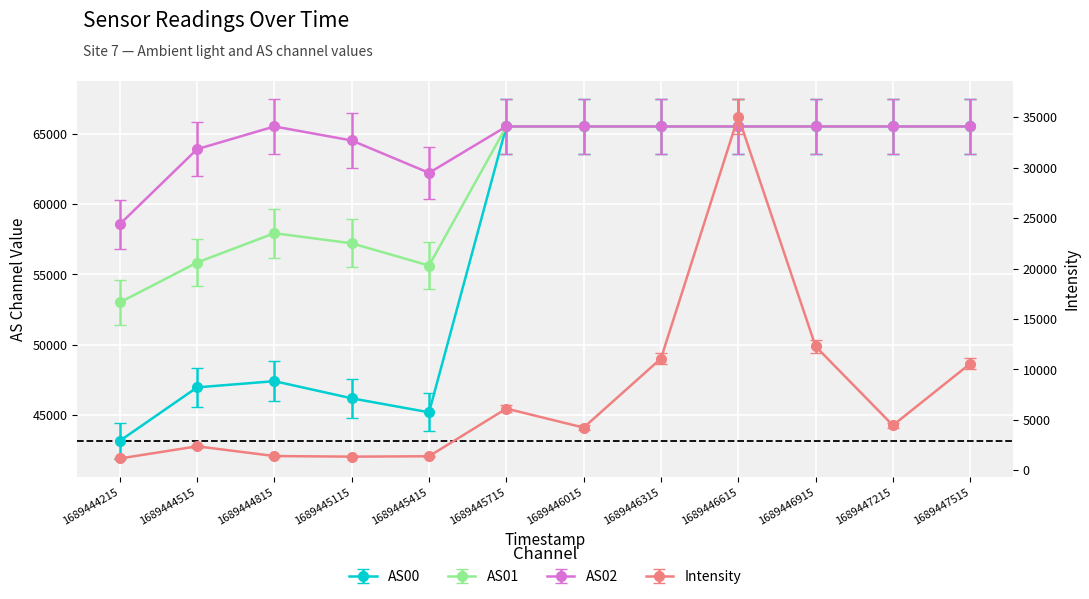

What is the total value across all series at 1689445415?

164448.6